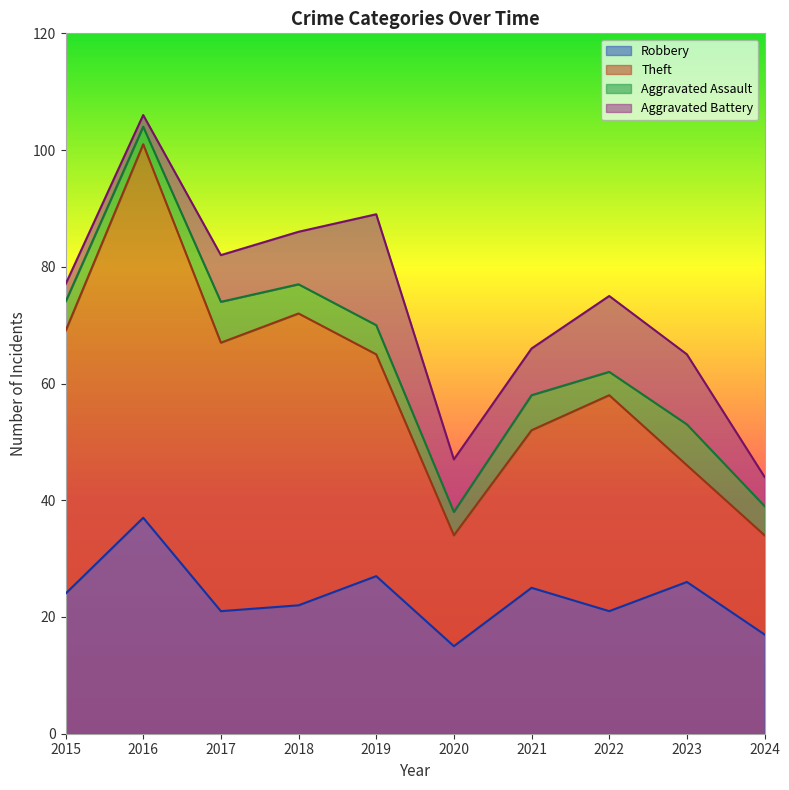

What is the value of the Theft point at the 8th from the left?

37